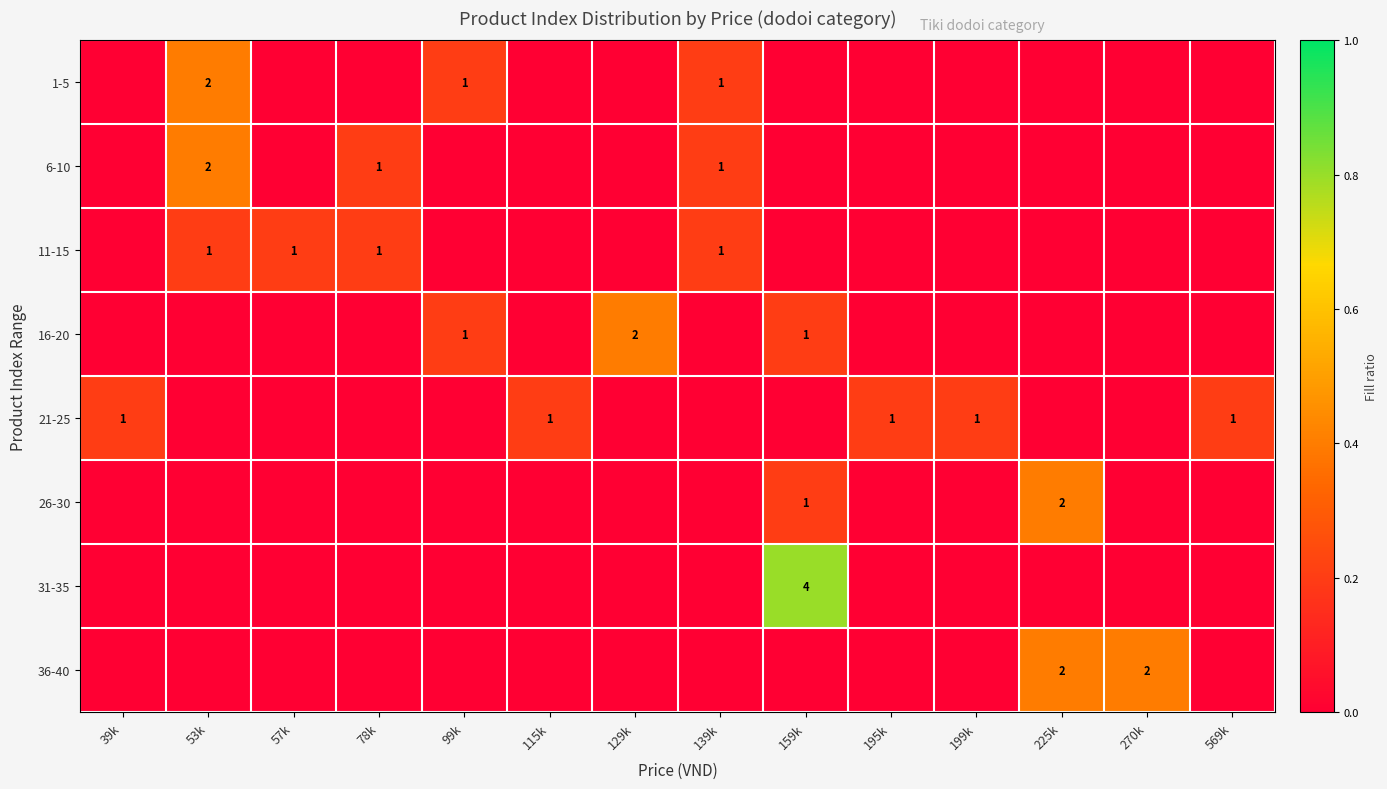

Is it true that 11-15 equals -0.1 at 270k?

False